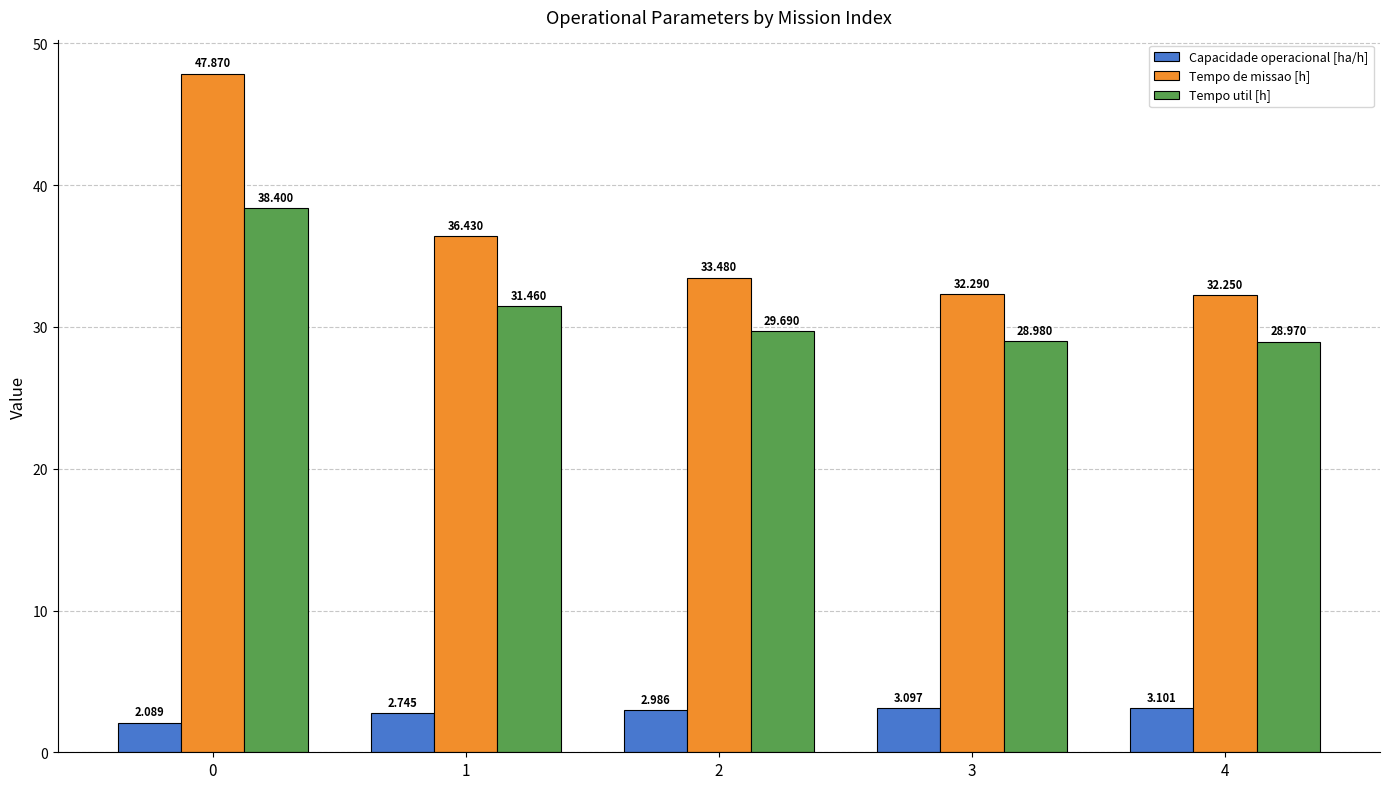

The value of Tempo util [h] at 0 is 38.4. True or false?

True